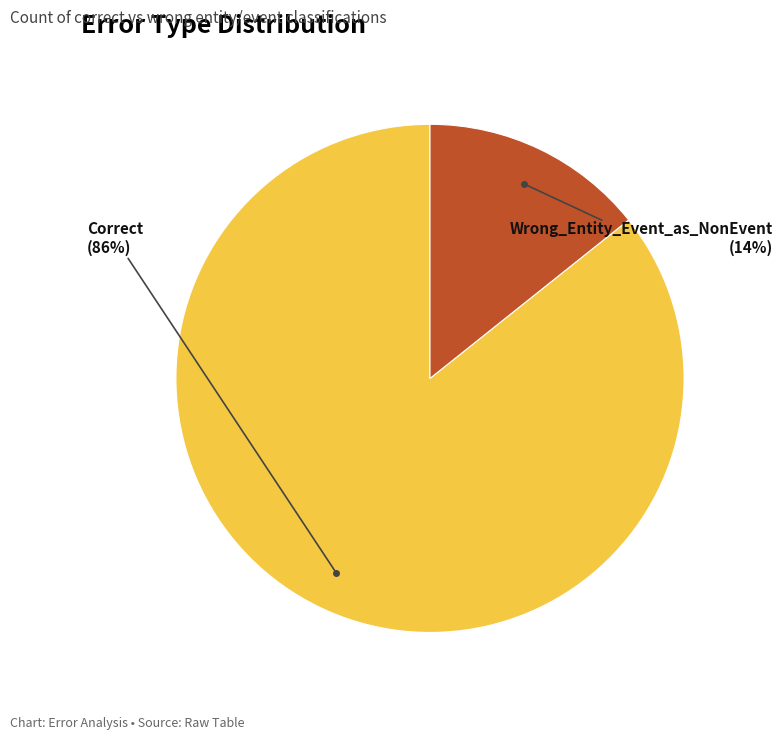

How many slices are in this pie chart?

2